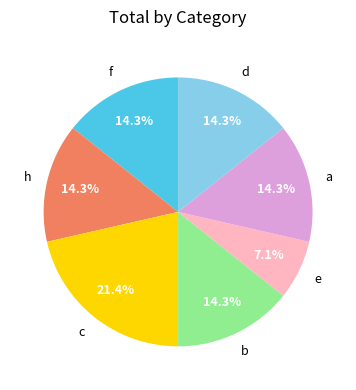

To the nearest percent, what is the difference between the largest and smallest slice percentages?

14%